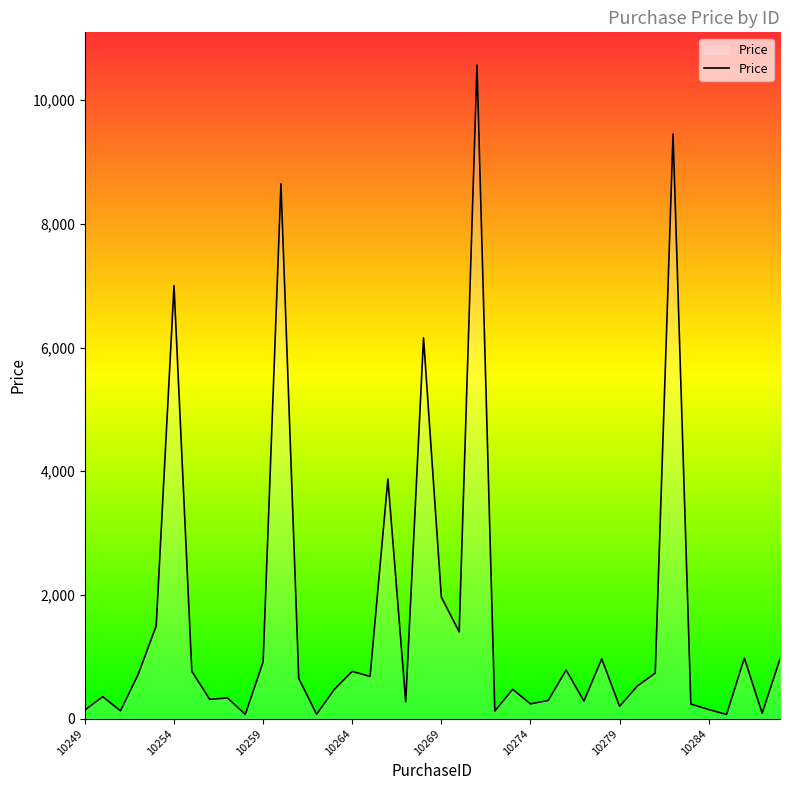

What is the greatest value displayed?

10567